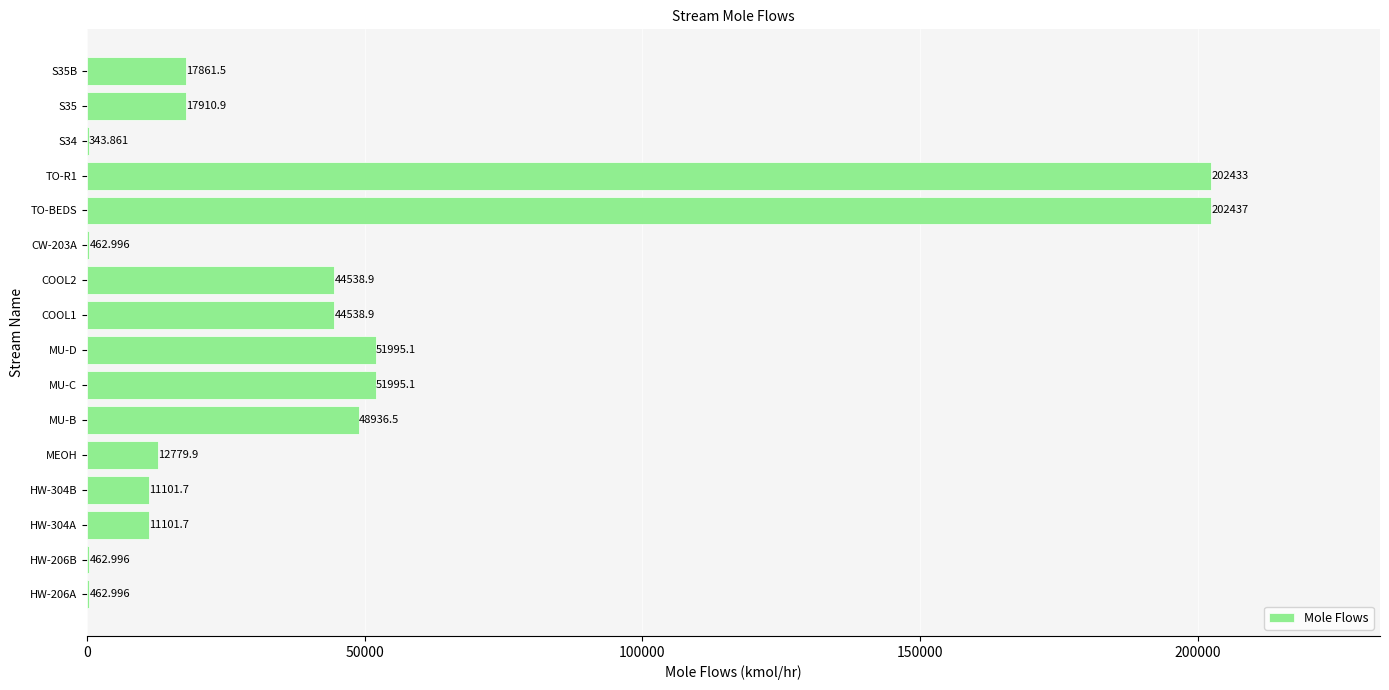

Between HW-304A and MU-C, which is larger?

MU-C